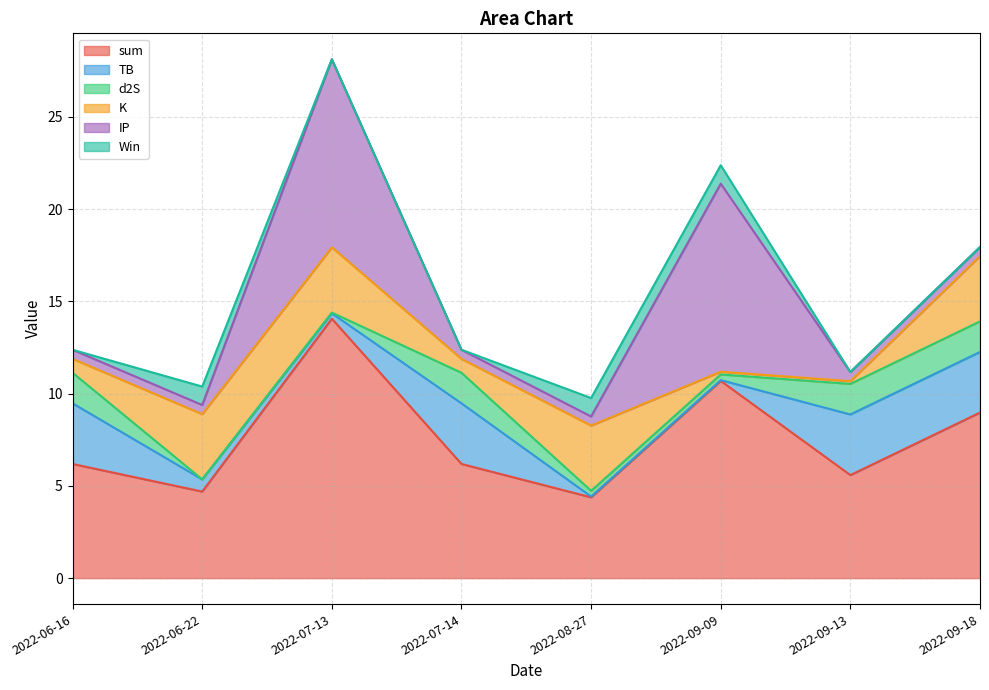

After their last crossing, which series has the higher values: d2S or Win?

d2S